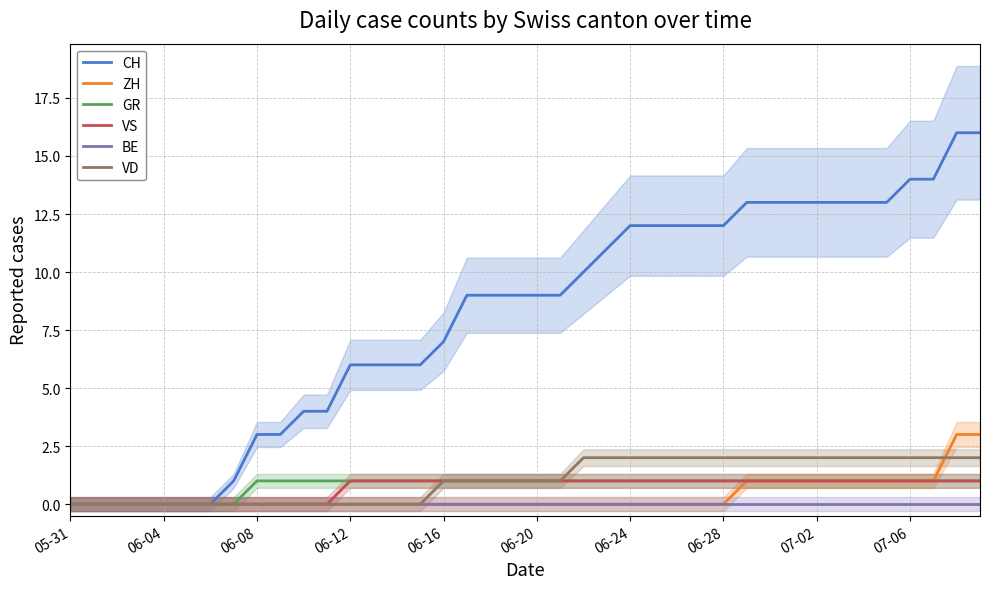

What is the sum of the CH values at 34 and 38?

29